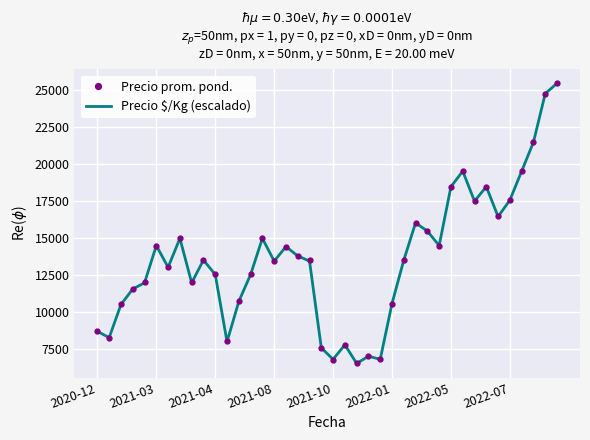

What is the maximum value for Precio prom. pond.?

25455.0